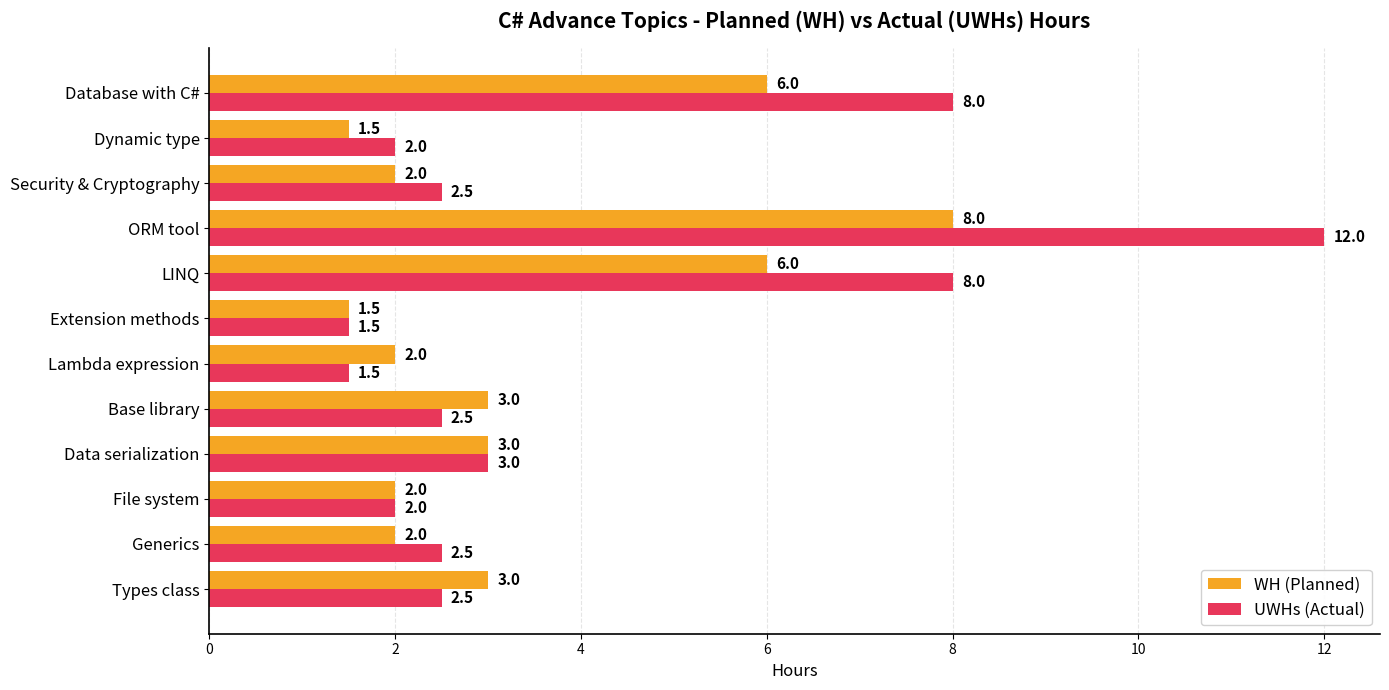

Which series has the widest spread of values?

UWHs (Actual)